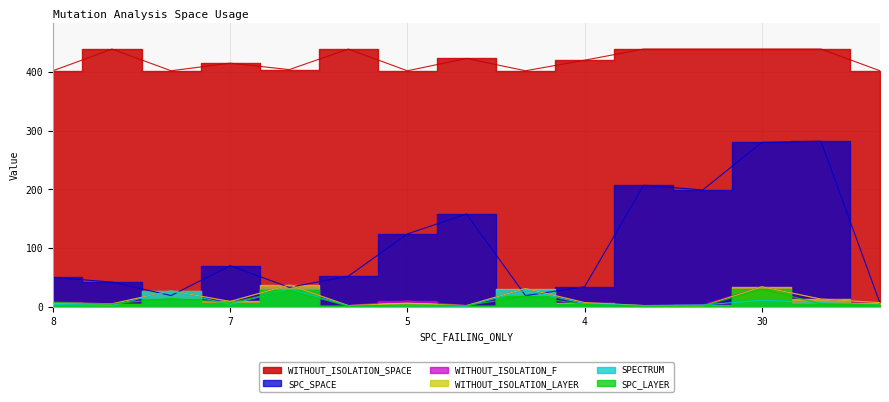

What are all the series names shown in the legend?

SPC_SPACE, WITHOUT_ISOLATION_F, WITHOUT_ISOLATION_LAYER, SPC_LAYER, SPECTRUM, WITHOUT_ISOLATION_SPACE